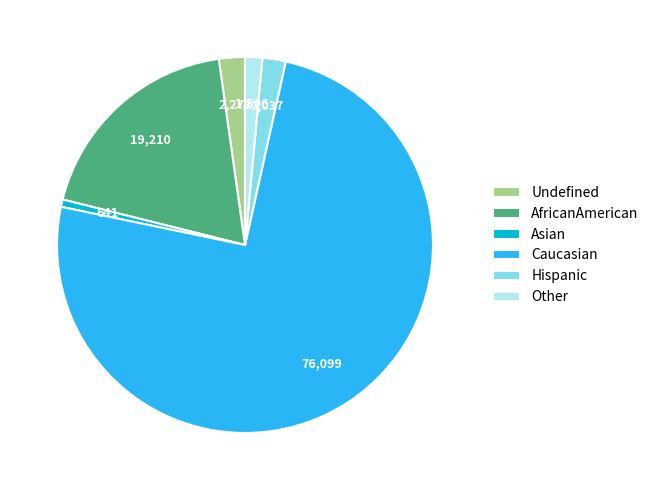

Which has a higher value, Caucasian or Hispanic?

Caucasian